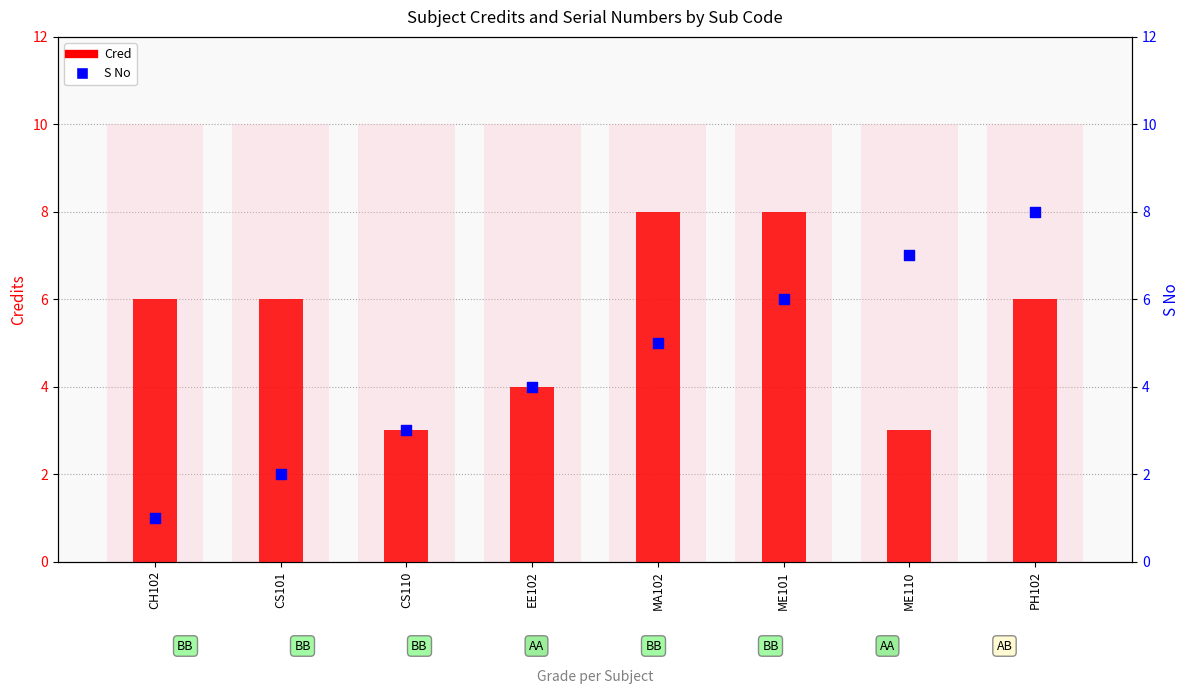

At which category is the sum across all series the highest?

ME101